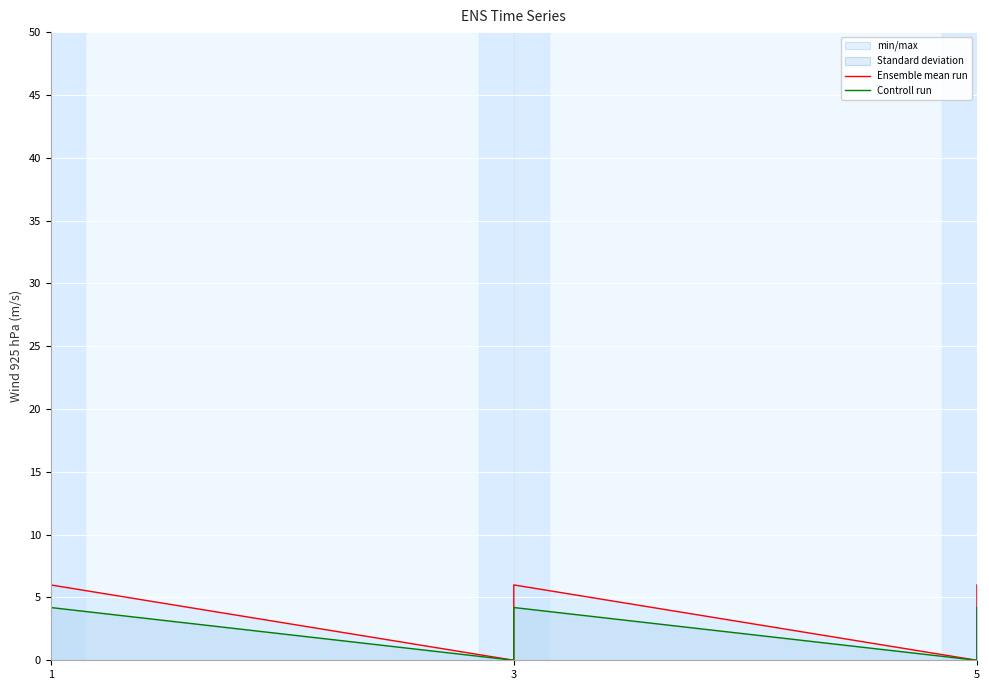

List the series in order of their overall mean, lowest first.

Controll run, Ensemble mean run